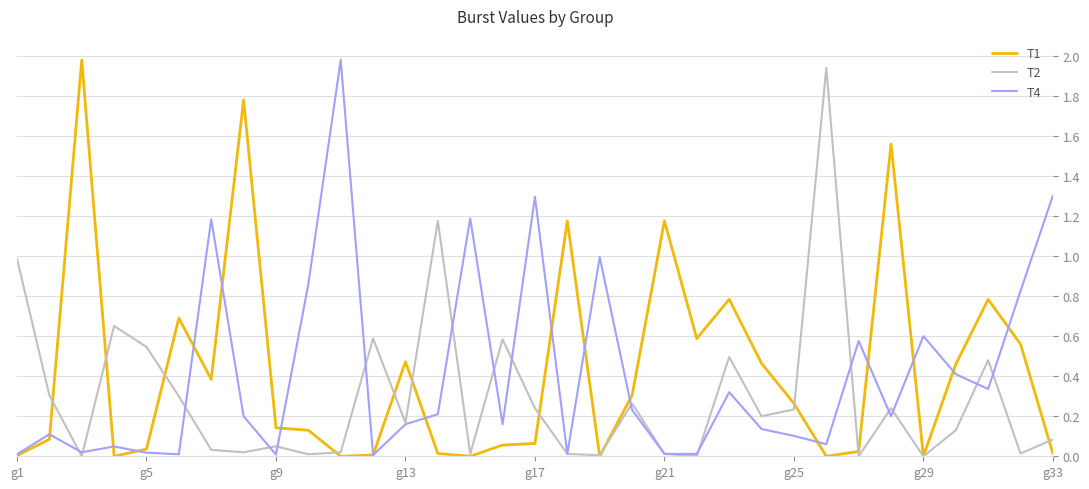

How many interior local valleys does the T2 series have?

11